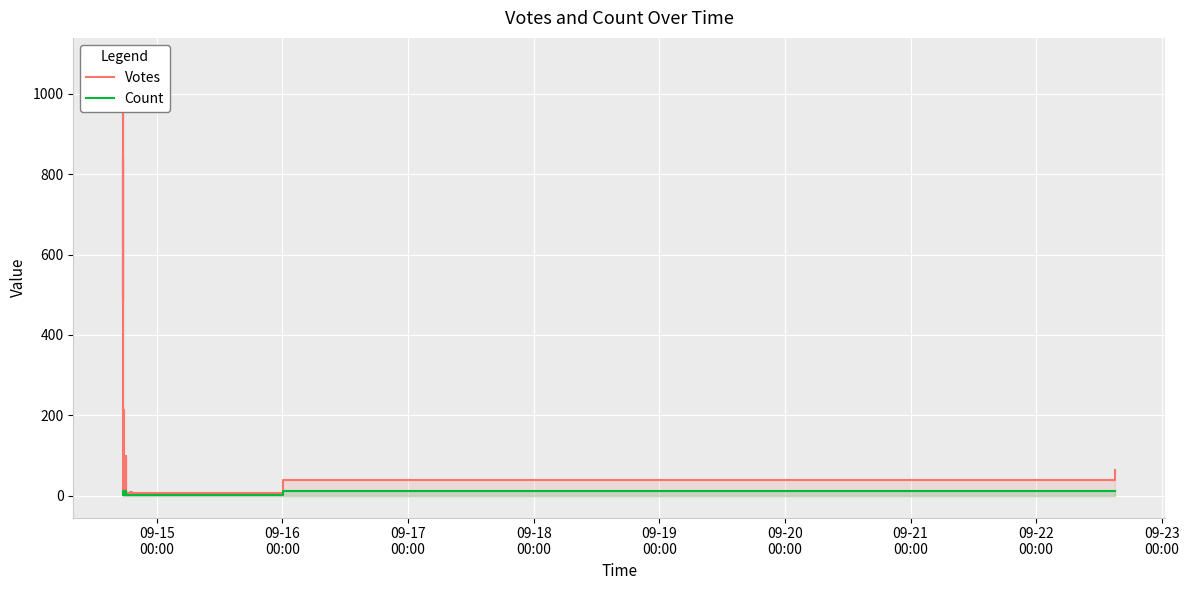

What is the smallest value displayed?

1